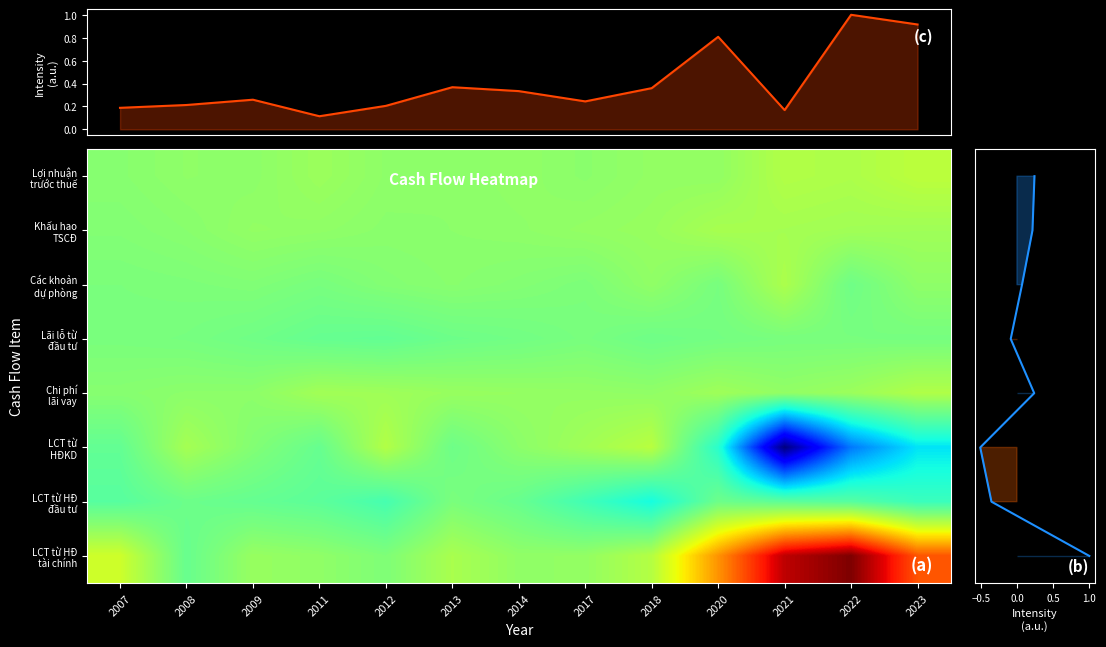

Which series changed the most between 2018 and 2020?

LCT từ HĐ tài chính